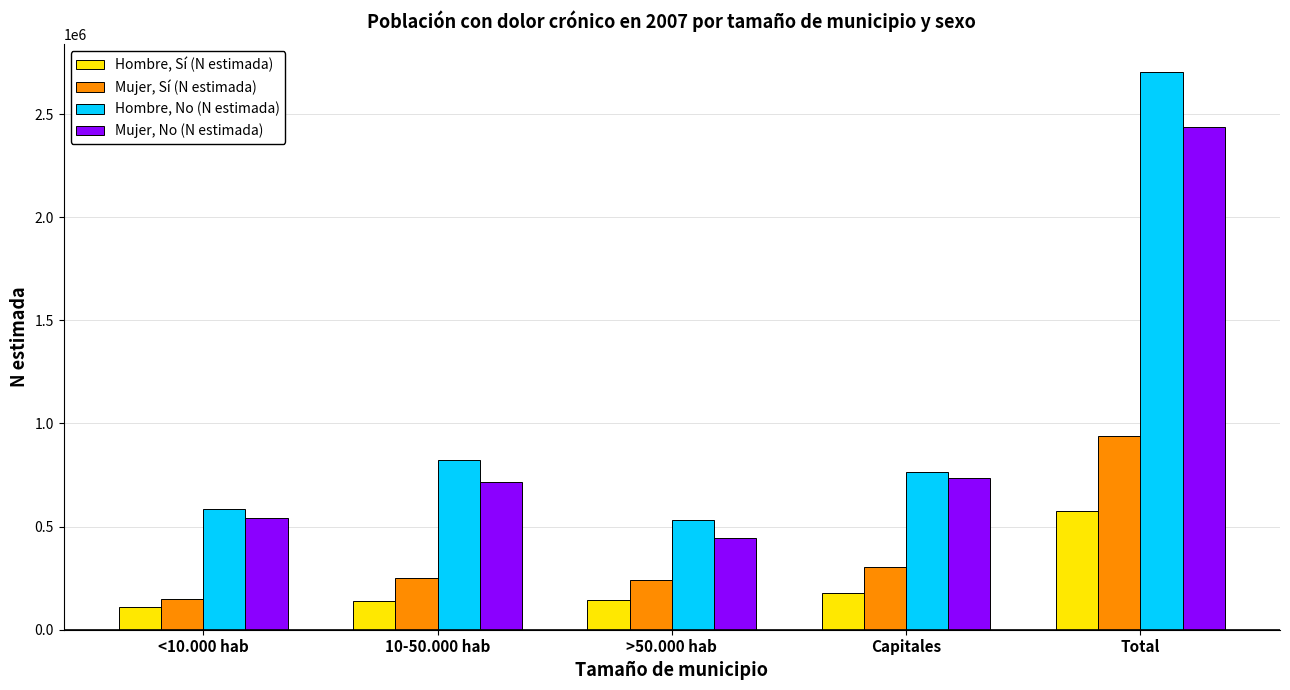

The Hombre, No (N estimada) series shows 184663 at >50.000 hab. True or false?

False